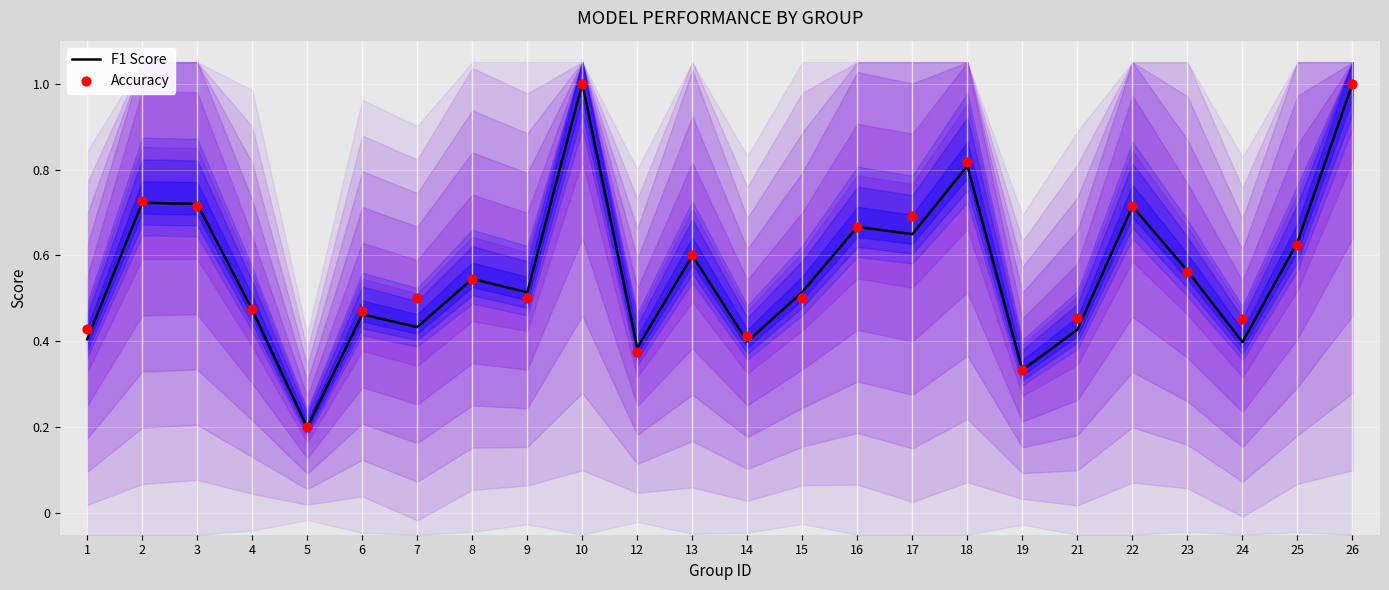

Which series has the largest total across all categories?

Accuracy